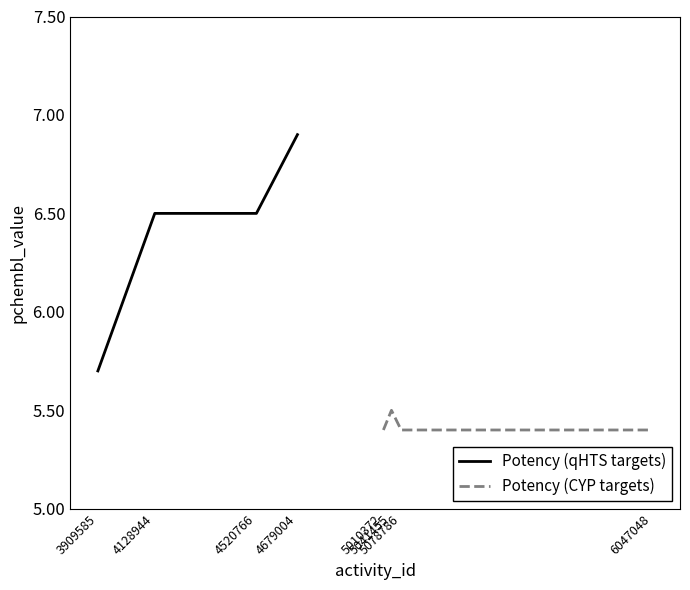

Reading left to right, list all the values displayed in this chart.

Potency (qHTS targets): 5.7	6.5	6.5	6.9
Potency (CYP targets): 5.4	5.5	5.4	5.4